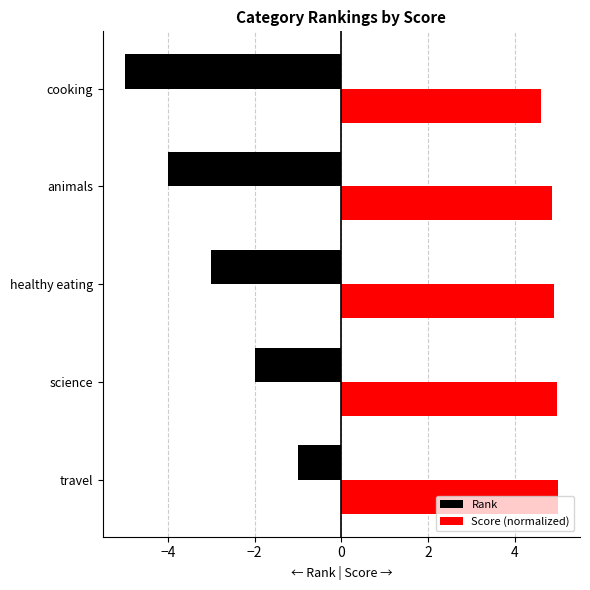

What are all the series names shown in the legend?

Rank, Score (normalized)